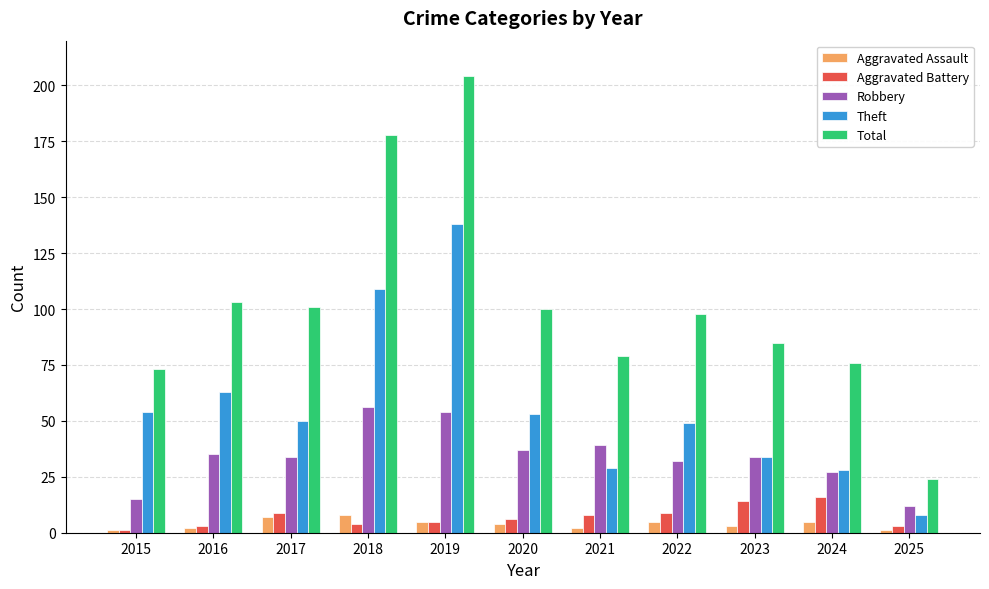

What is the sum of the Theft values at 2016 and 2018?

172